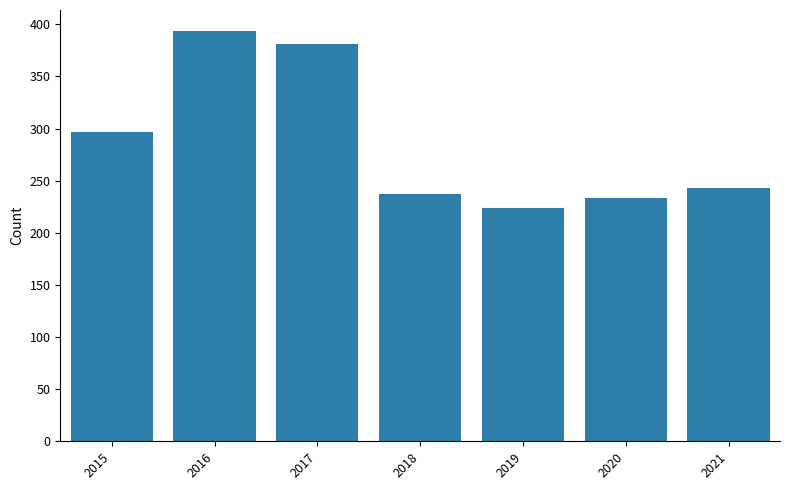

Reading left to right, what are all the values shown in this chart?

2015=297	2016=394	2017=381	2018=237	2019=224	2020=233	2021=243